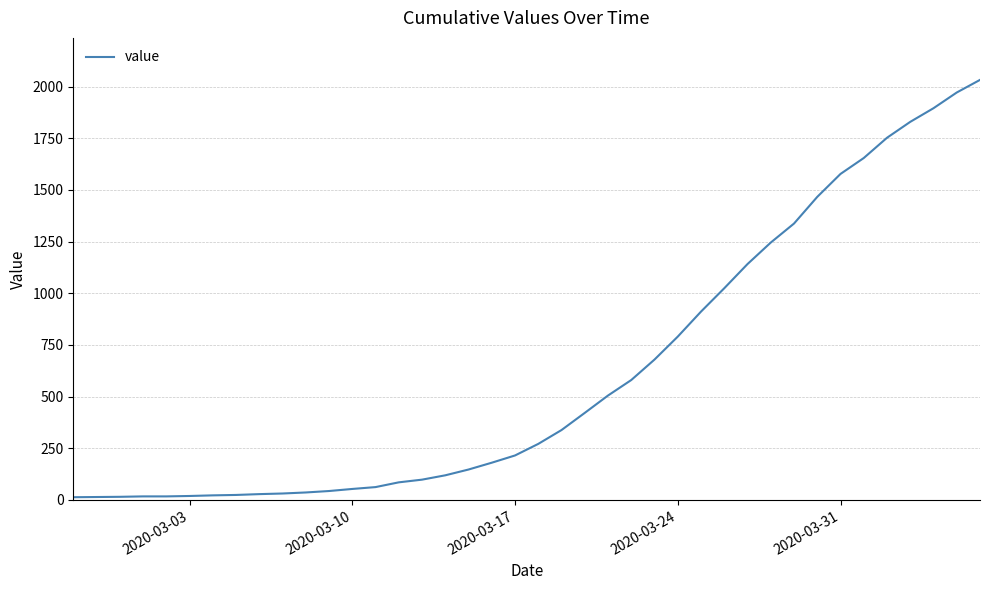

What is the difference between the maximum and minimum values?

2019